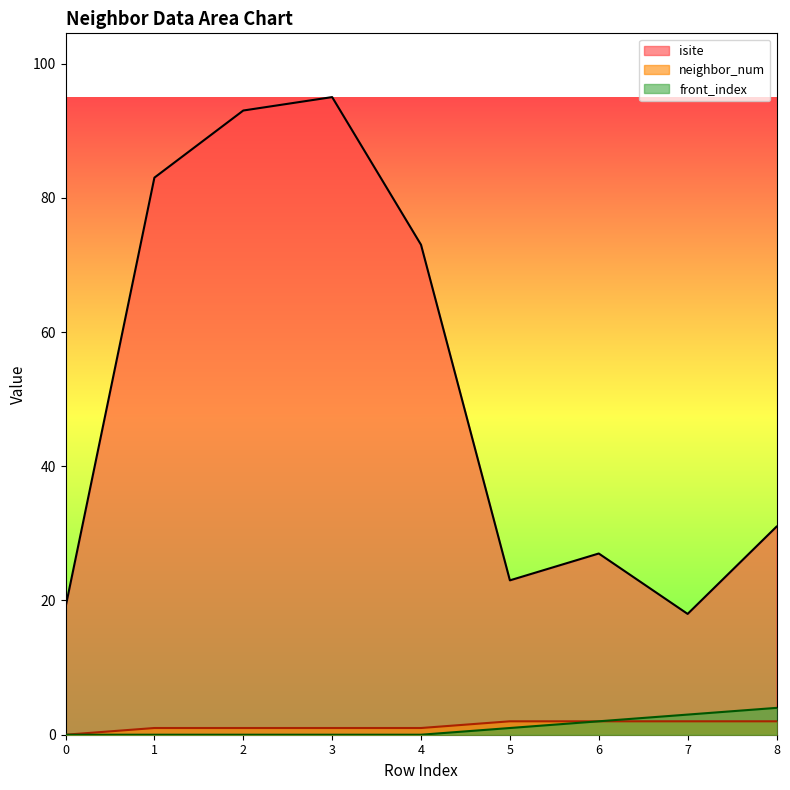

Reading left to right, extract all data points from this chart.

isite: 19	83	93	95	73	23	27	18	31
neighbor_num: 0	1	1	1	1	2	2	2	2
front_index: 0	0	0	0	0	1	2	3	4